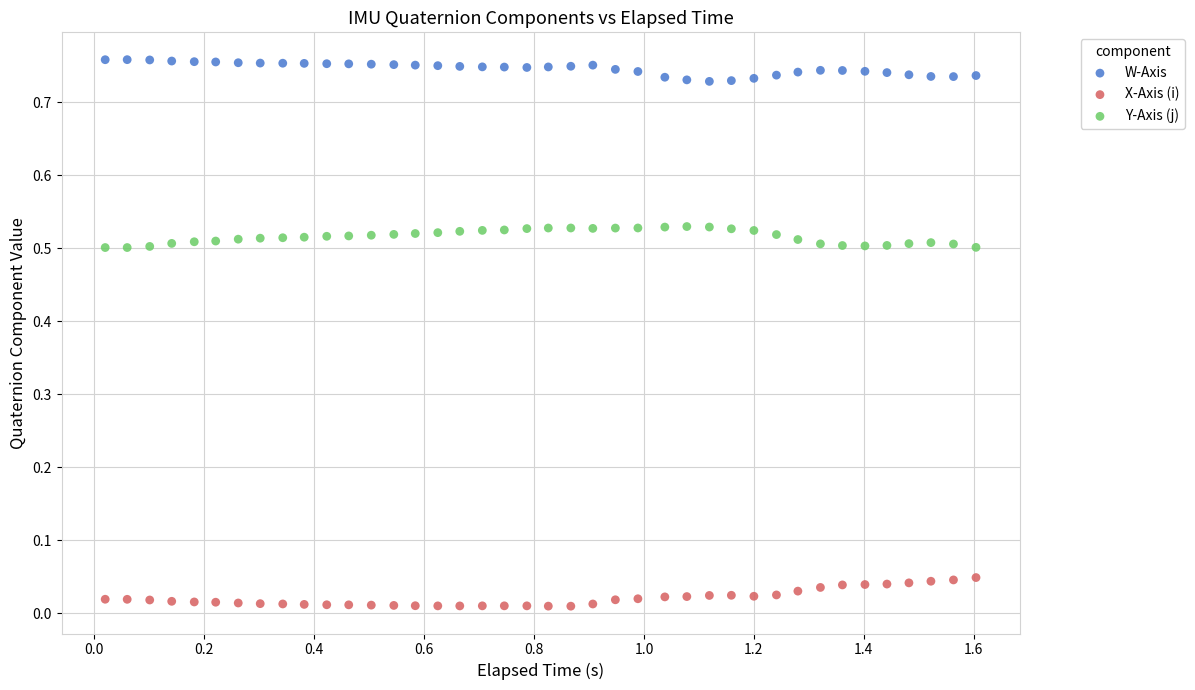

What is the X range (max minus min) for the scatter plot?

1.6